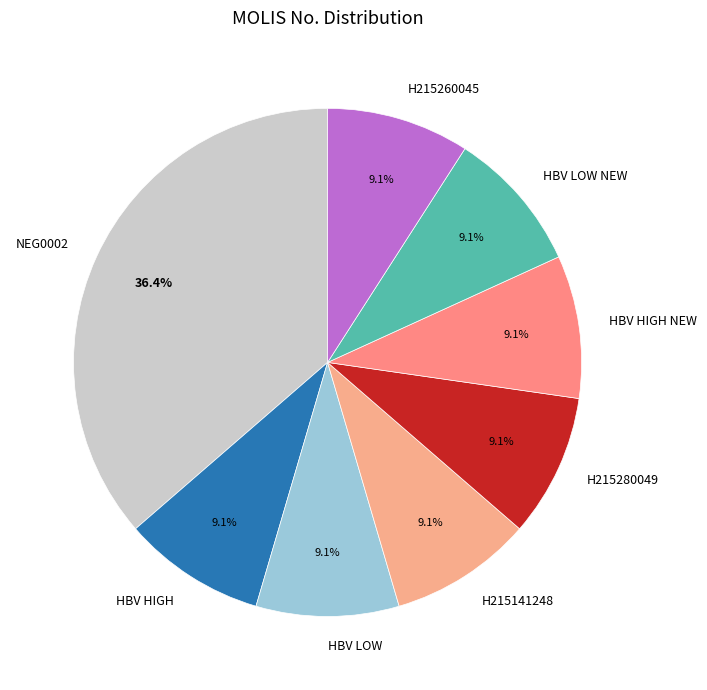

Which category has the biggest portion of the pie?

NEG0002